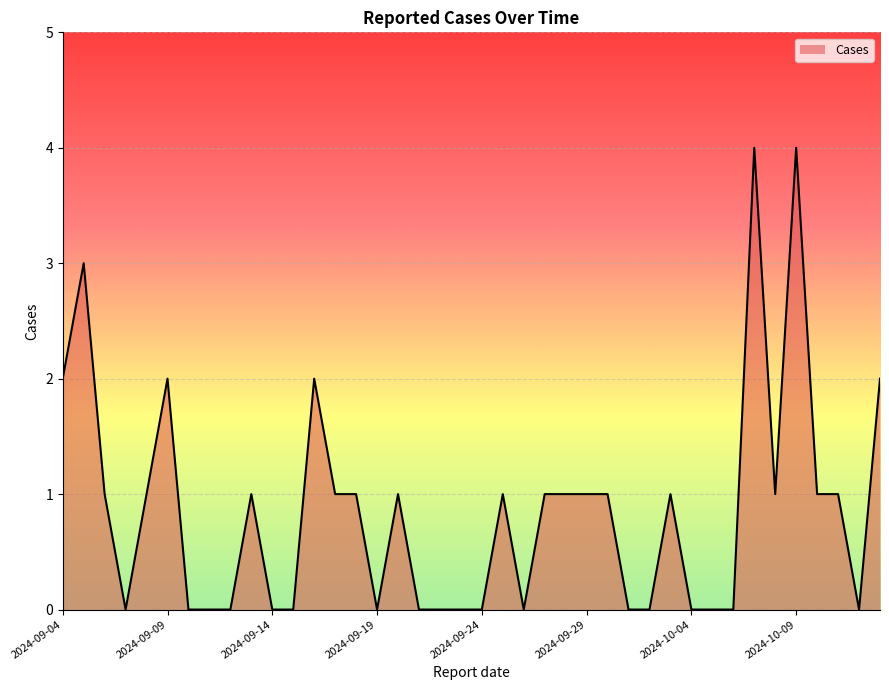

What is the difference between the maximum and minimum values?

4